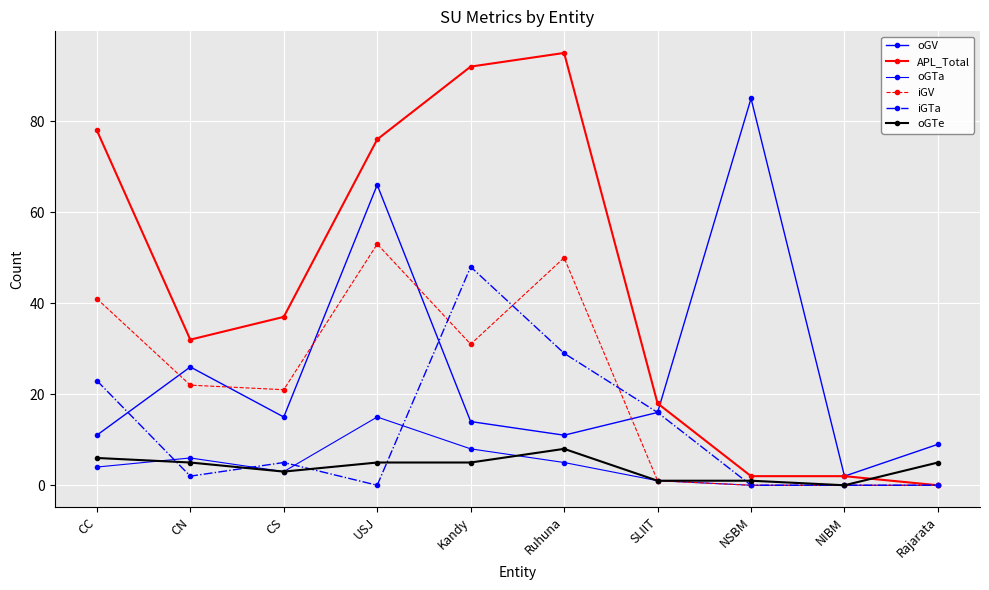

True or false: oGTe has more than 2 interior local peaks.

False